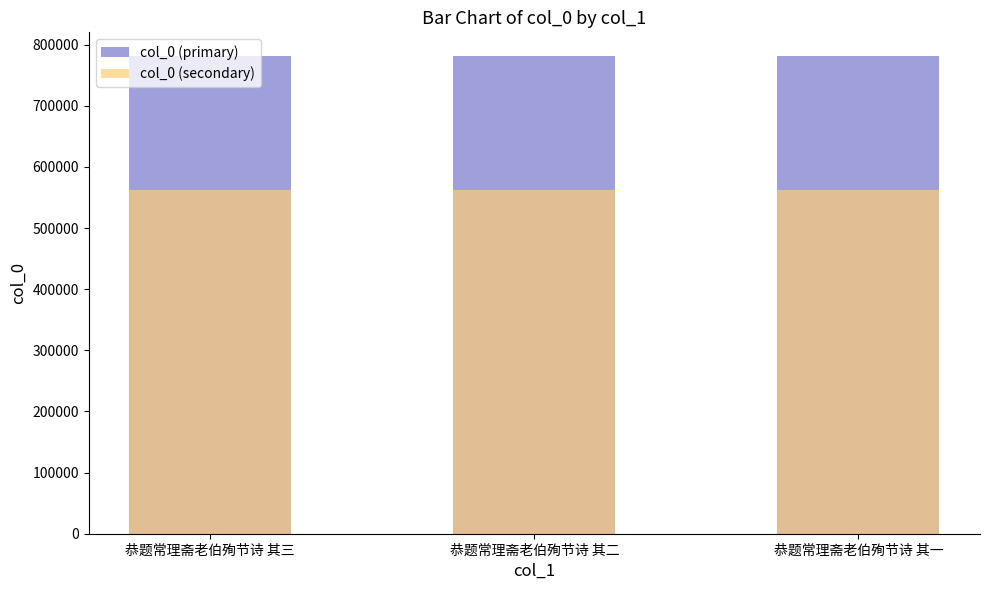

The value of col_0 (primary) at 恭题常理斋老伯殉节诗 其一 is 218610.5. True or false?

False